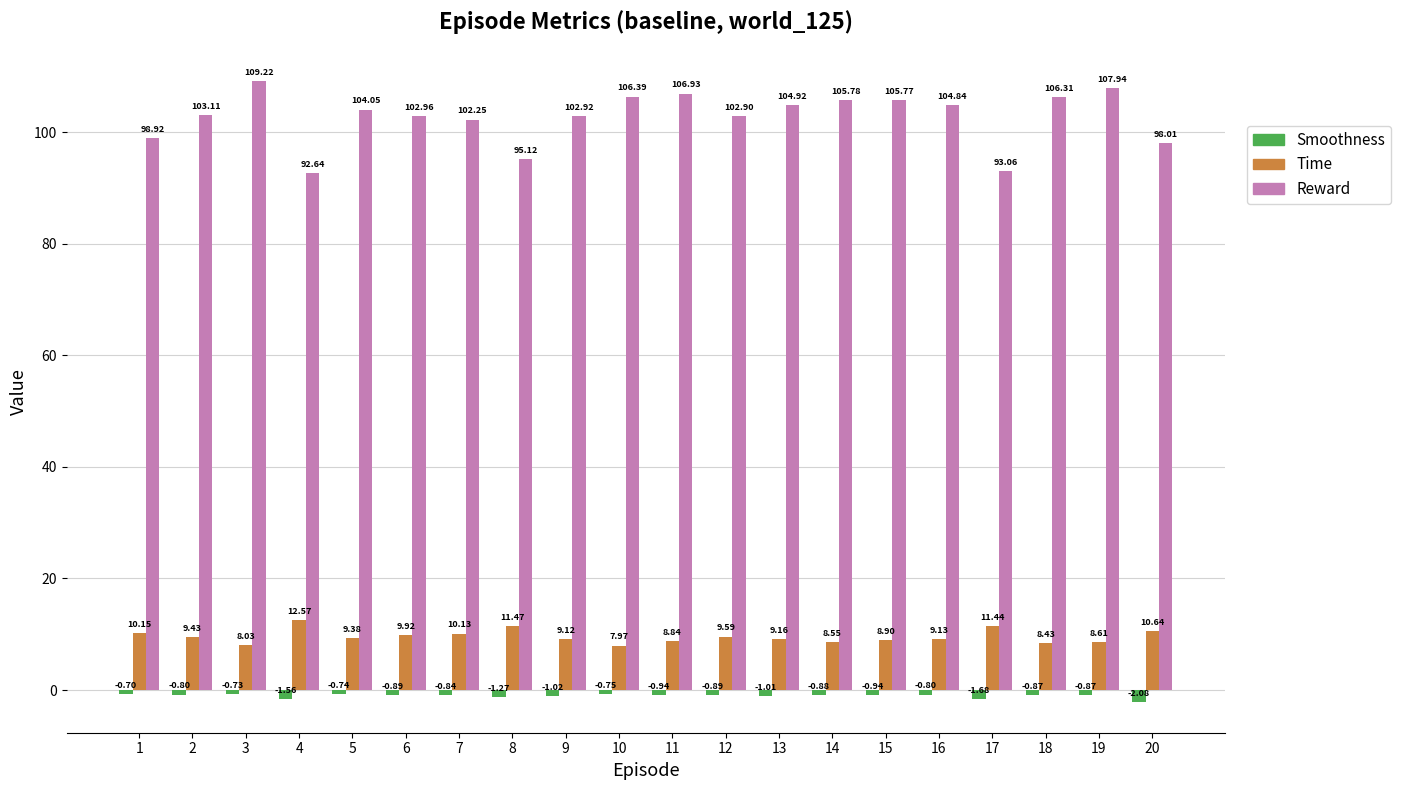

Which series has the widest spread of values?

Reward